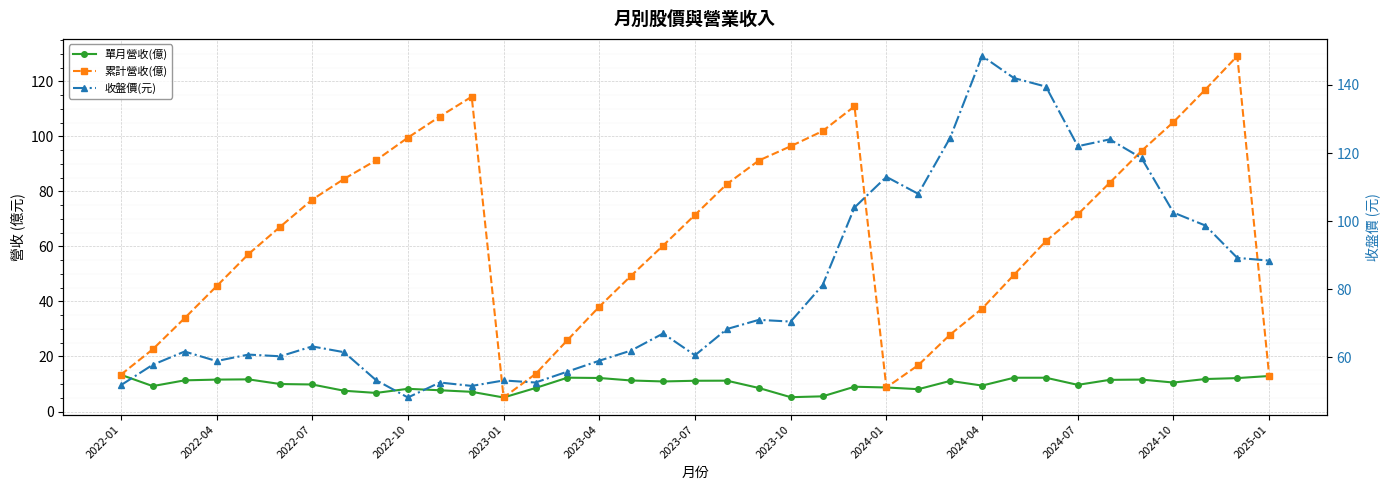

What is the maximum value shown in the chart?

148.5